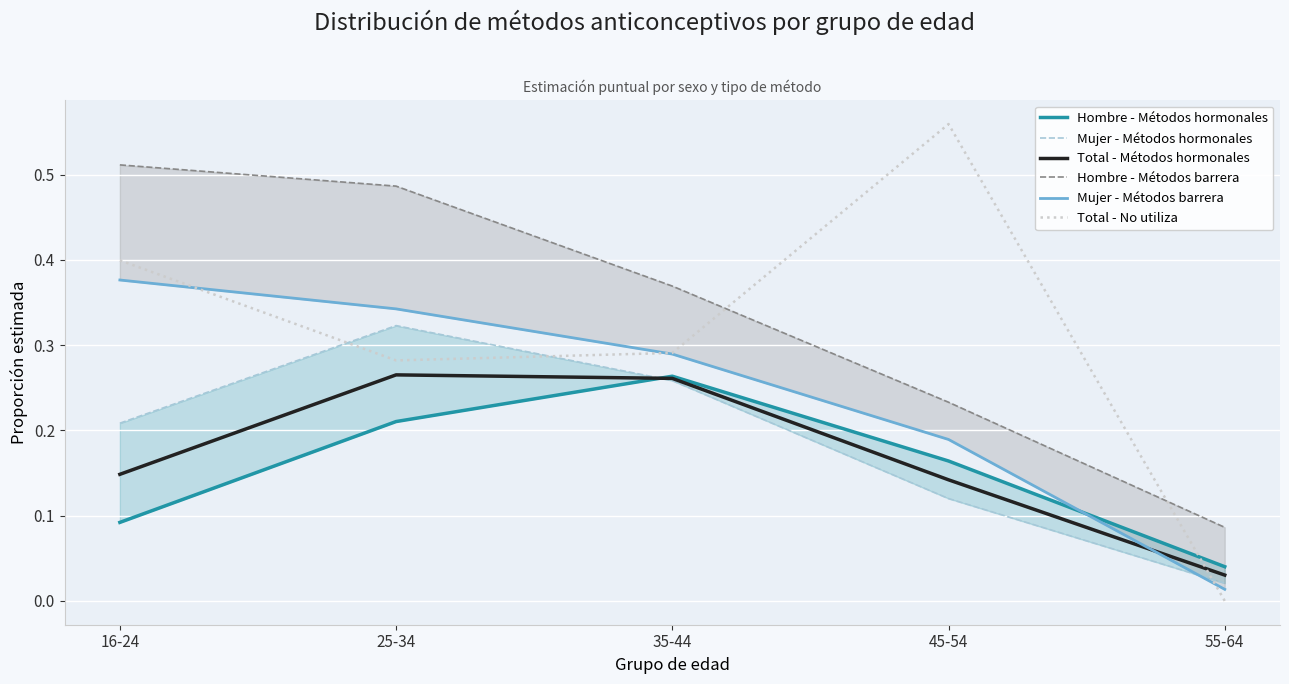

What is the average value of the Total - No utiliza series?

0.3